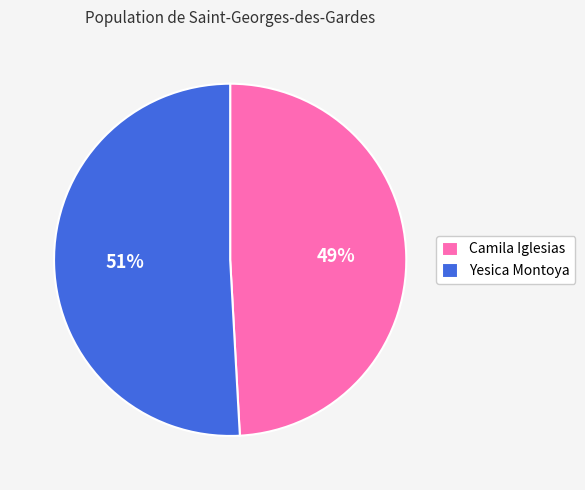

To the nearest percent, what is the difference between the Yesica Montoya and Camila Iglesias slice percentages?

2%